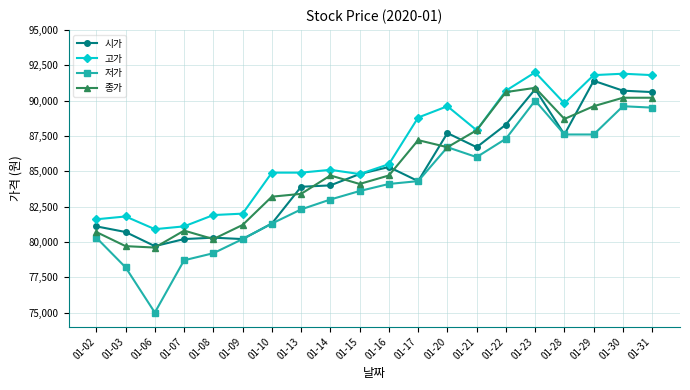

How many lines are shown in the chart?

4